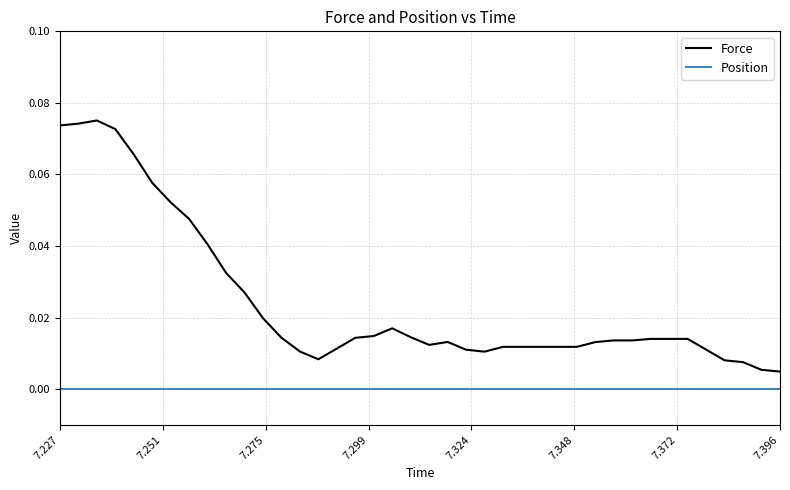

True or false: Position and Force cross at least once.

False